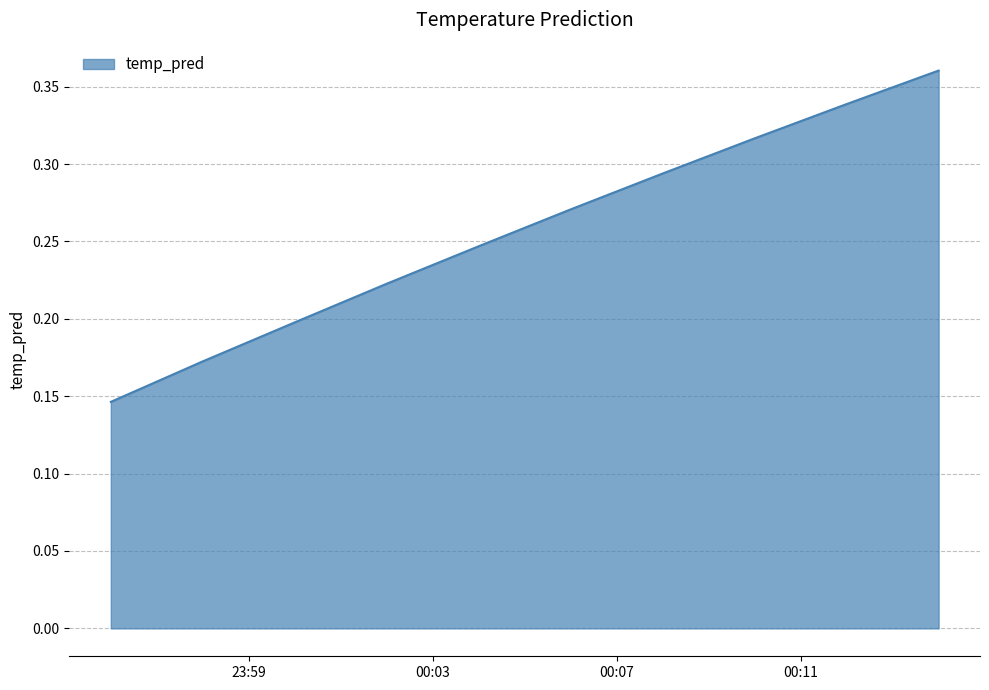

Does the chart have visible grid lines?

Yes